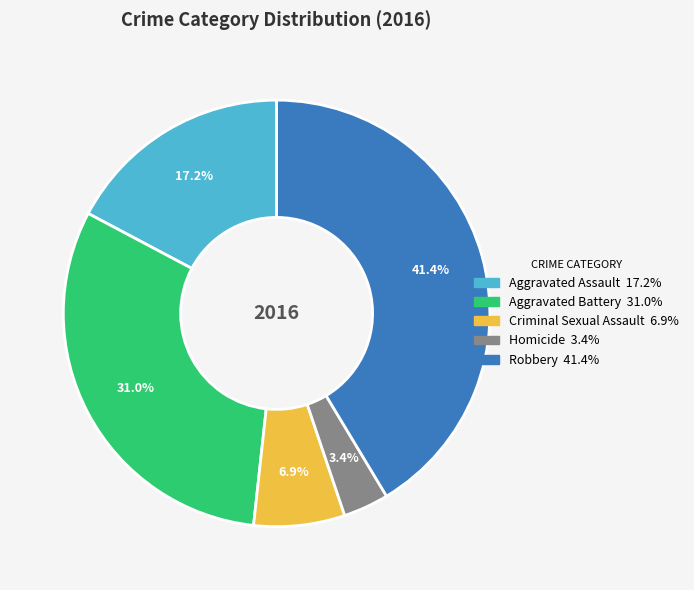

To the nearest percent, what portion does Criminal Sexual Assault represent?

7%